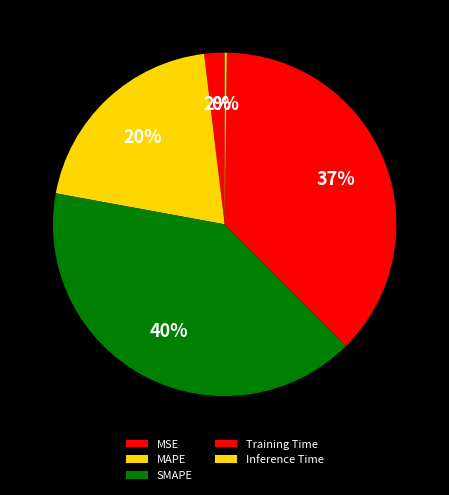

Which category has the smallest portion of the pie?

Inference Time